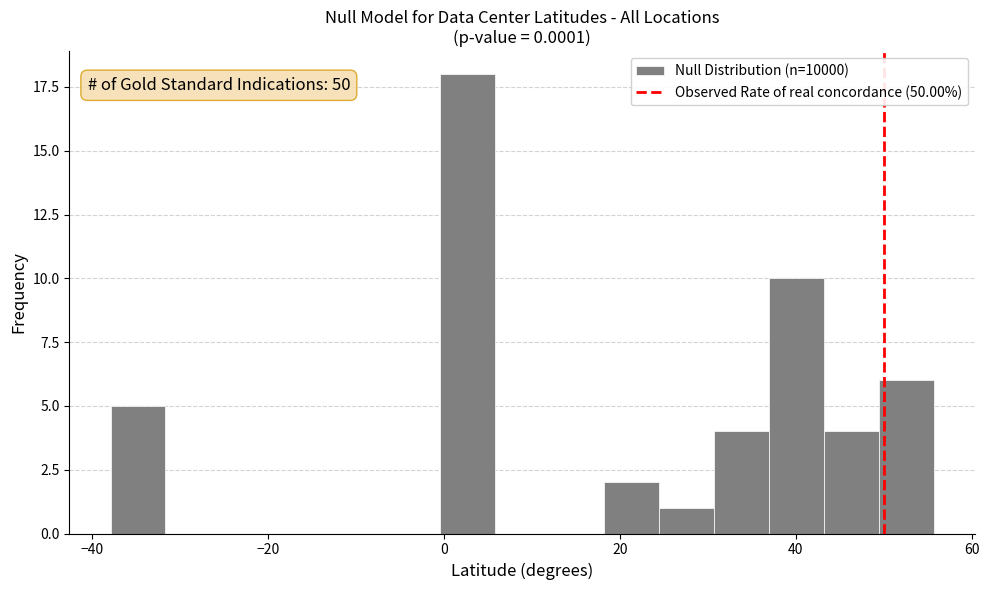

Around what value on the x-axis is the tallest bar? Give the approximate position of its centre, as read against the axis.

2